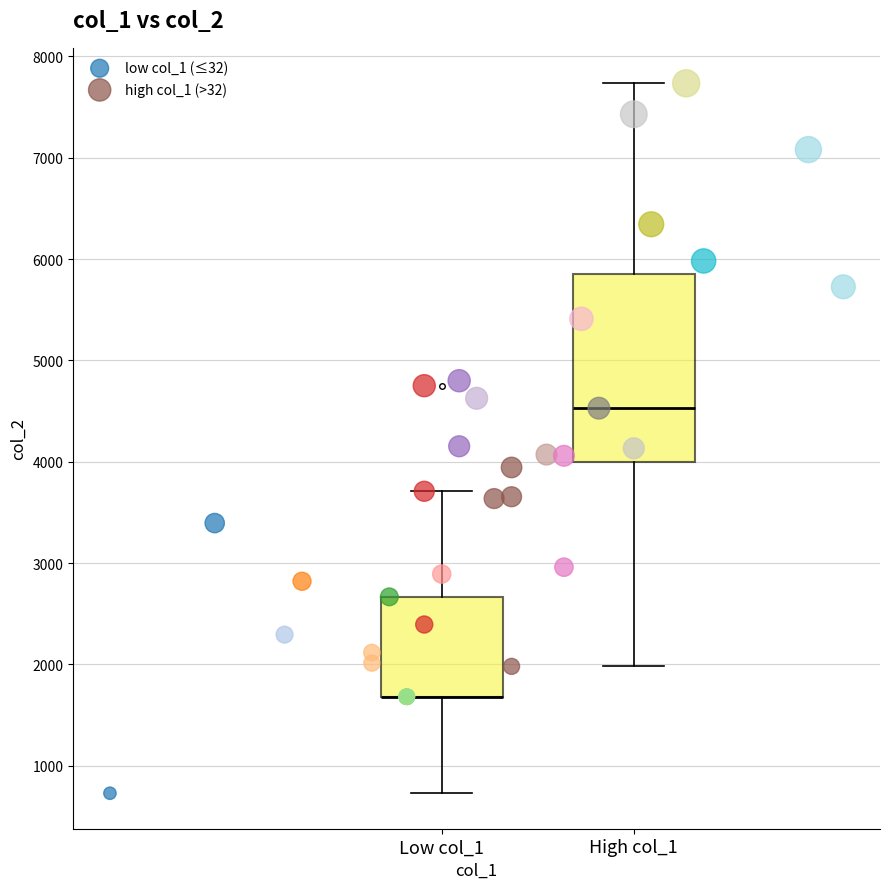

Which series has the largest Y range (max minus min)?

high col_1 (>32)